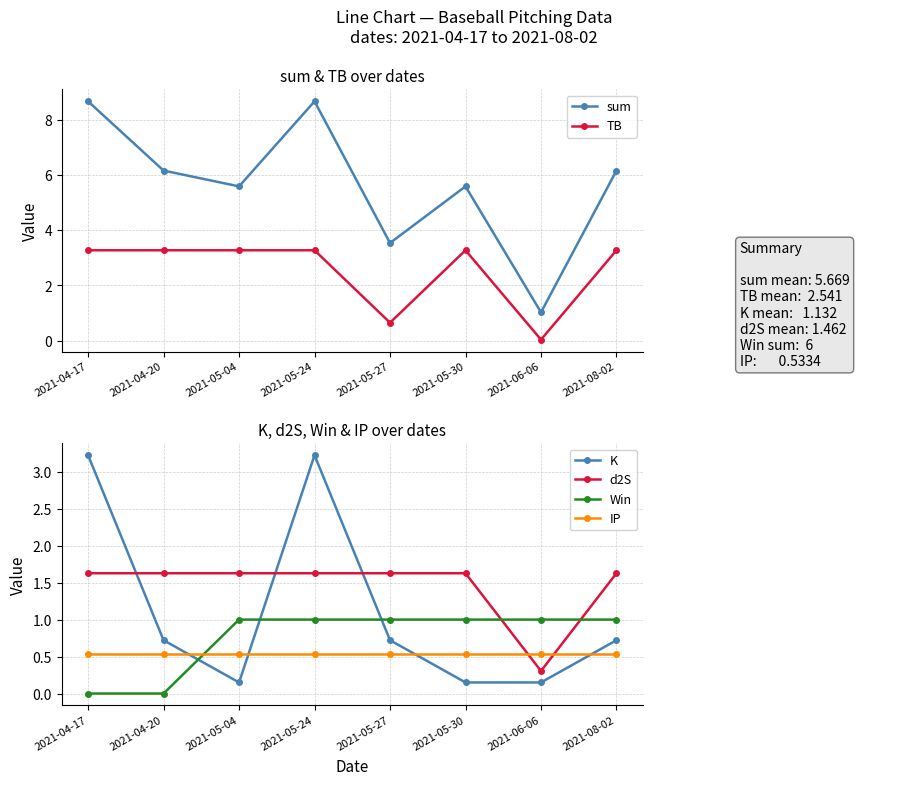

At which label does TB reach its minimum?

2021-06-06